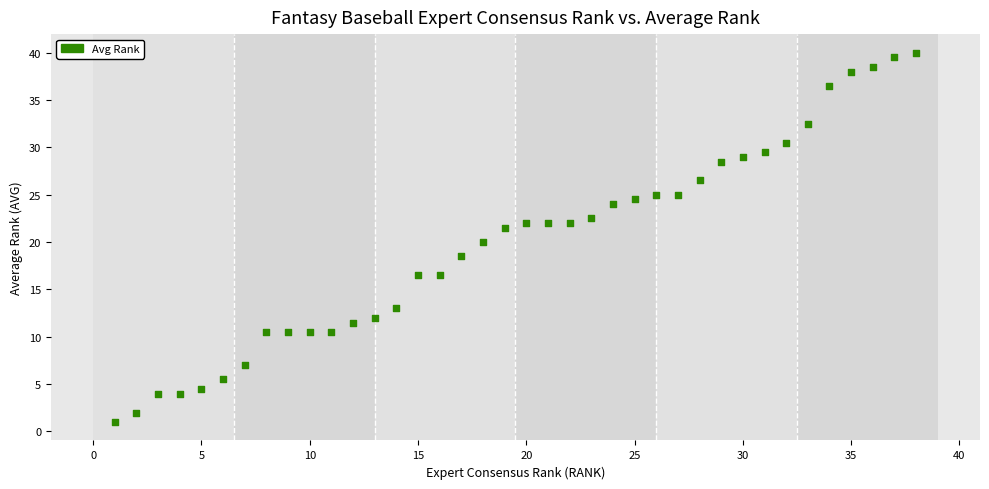

What is the range of X values (max minus min)?

37.0